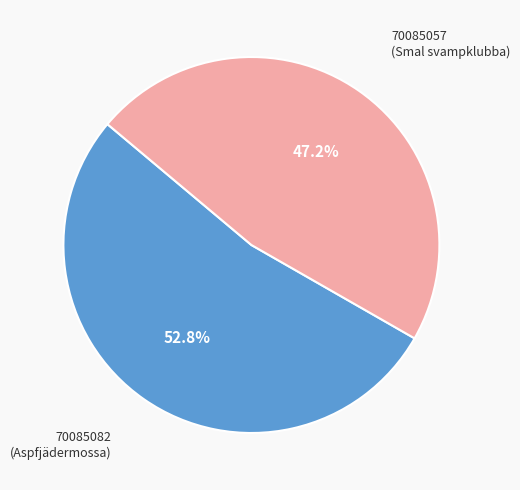

Does any single category account for the majority?

Yes